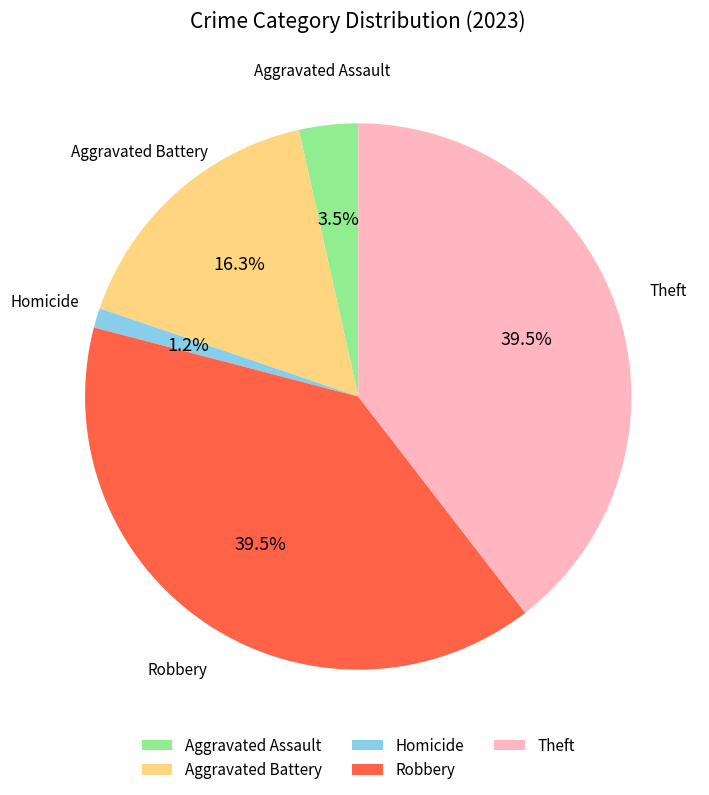

Does Homicide represent more than half of the total?

No